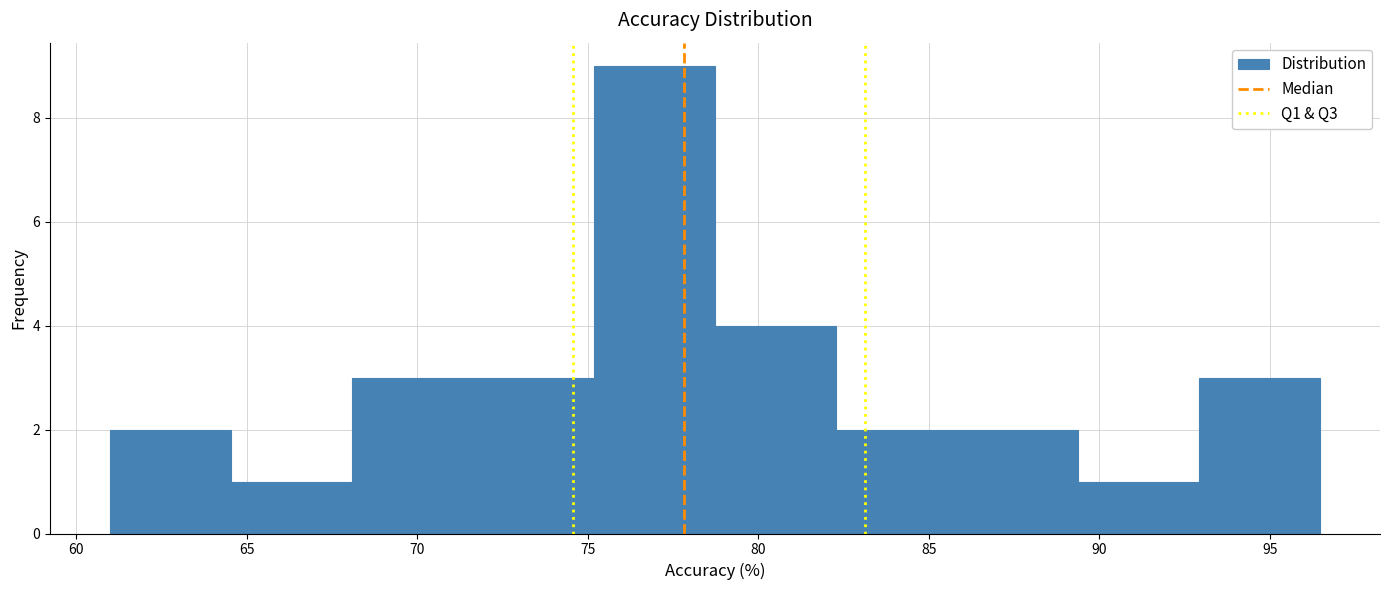

Which range on the x-axis has the tallest bar?

75.0 to 78.5